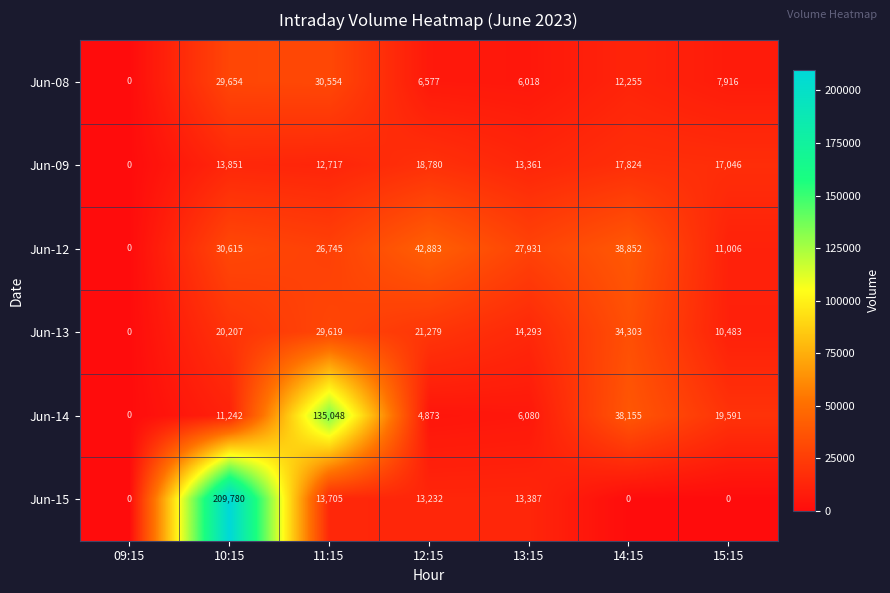

Which series has the largest total across all categories?

Jun-15